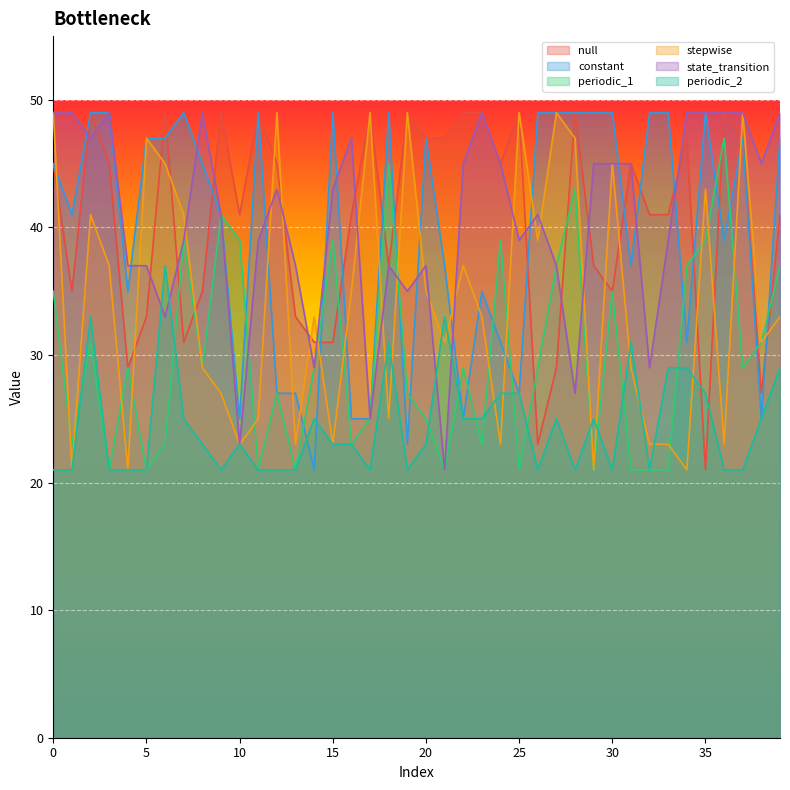

After their last crossing, which series has the higher values: constant or stepwise?

constant